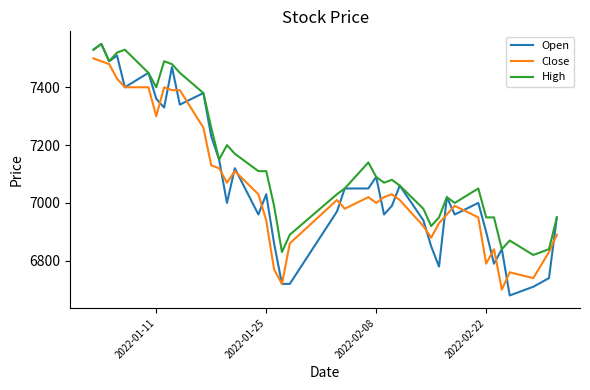

Which series has the largest total across all categories?

High